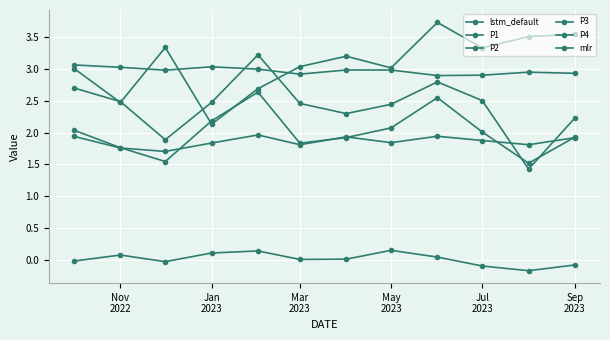

How many distinct data groups are displayed?

6